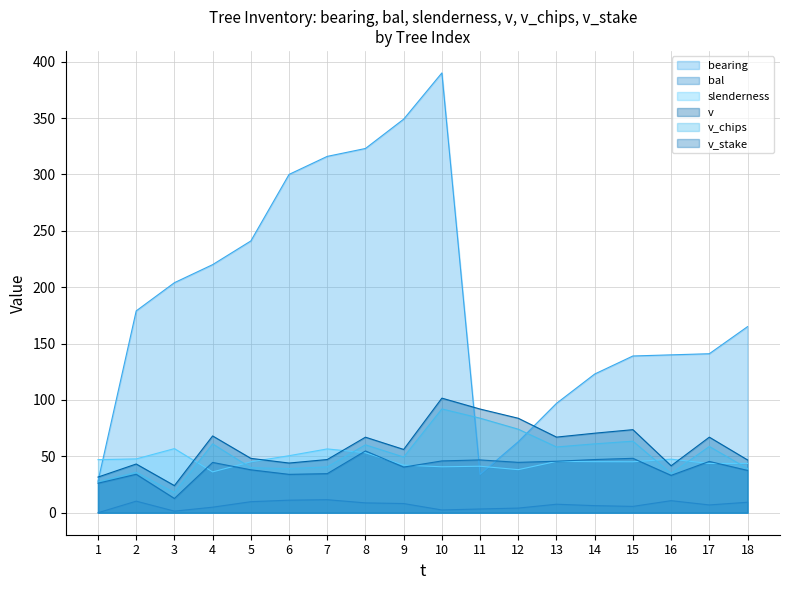

What is the value of the bal point at the 9th from the left?

8.2